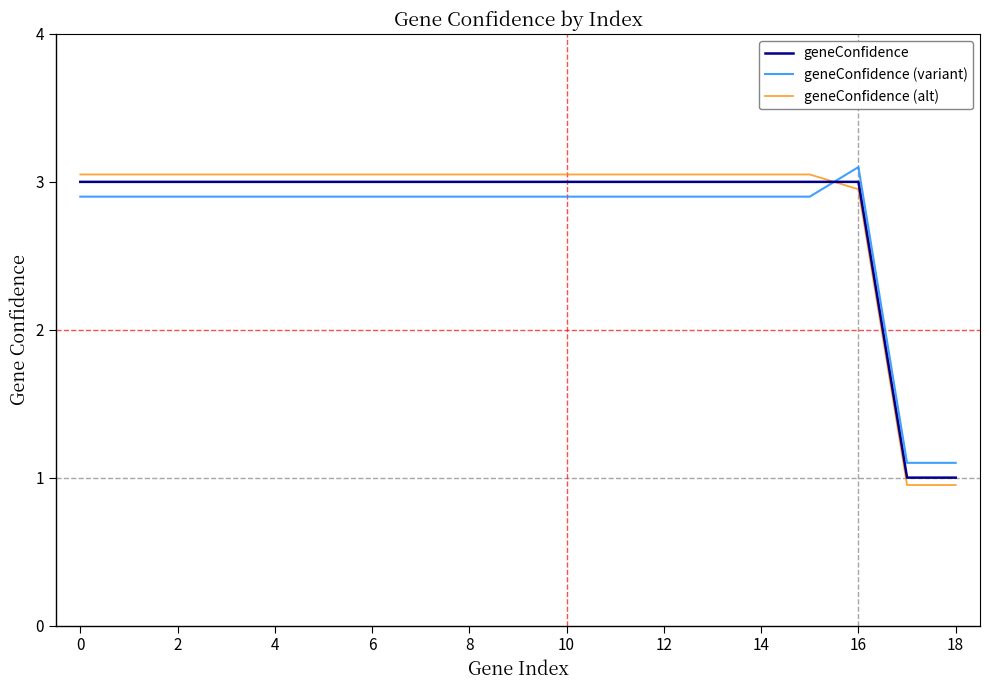

At how many categories does at least one series exceed 1?

19